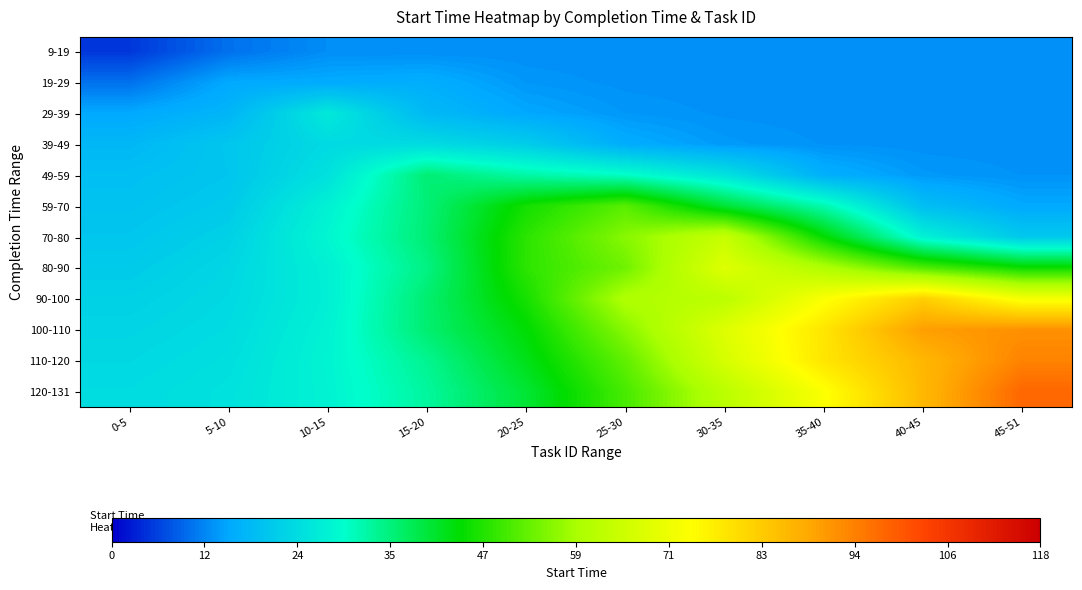

What is the spread (max minus min) of values at 25-30?

47.5